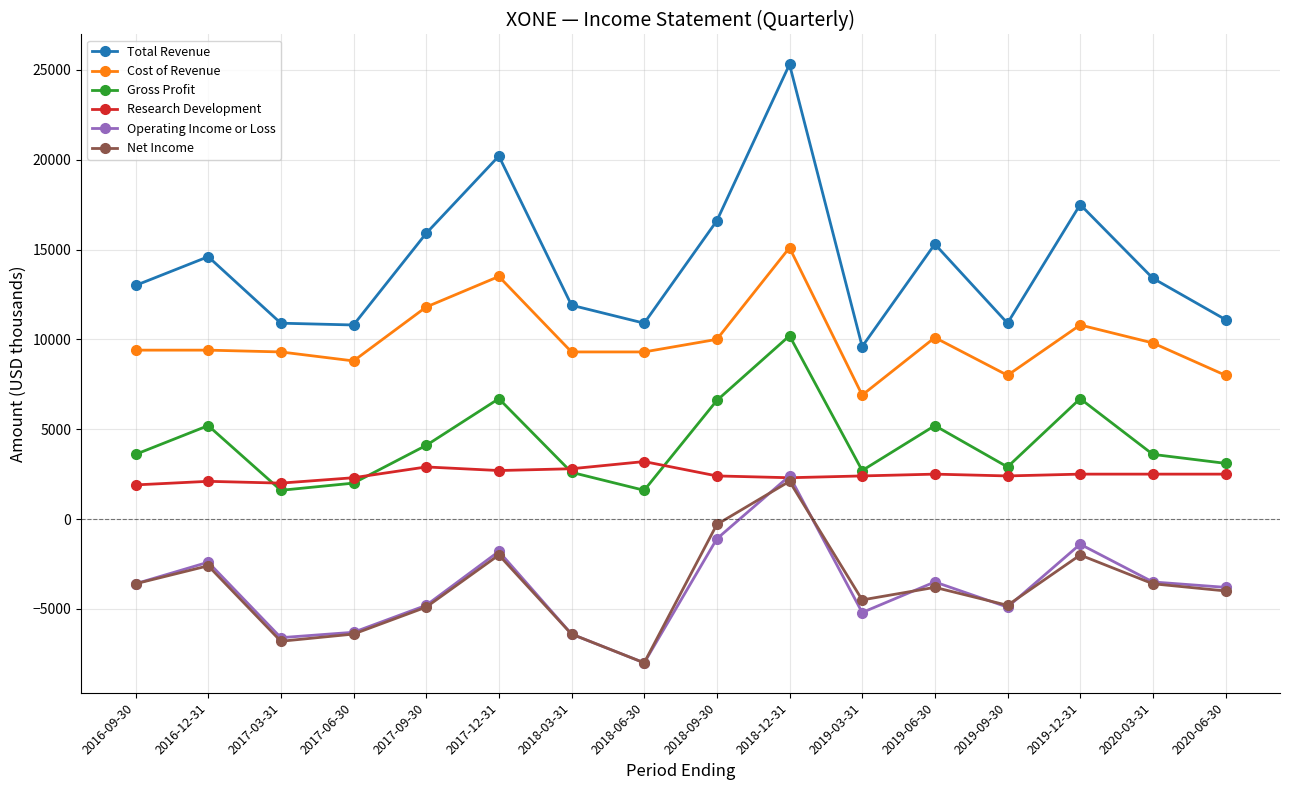

At which label does Cost of Revenue reach its minimum?

2019-03-31